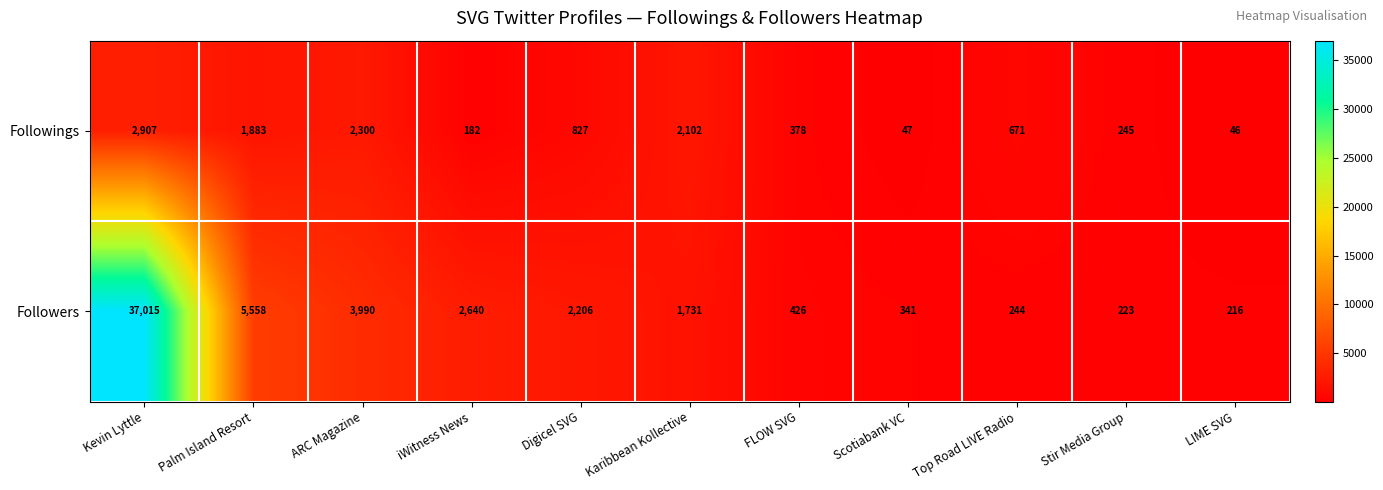

List the series in order of their peak value, highest first.

Followers, Followings